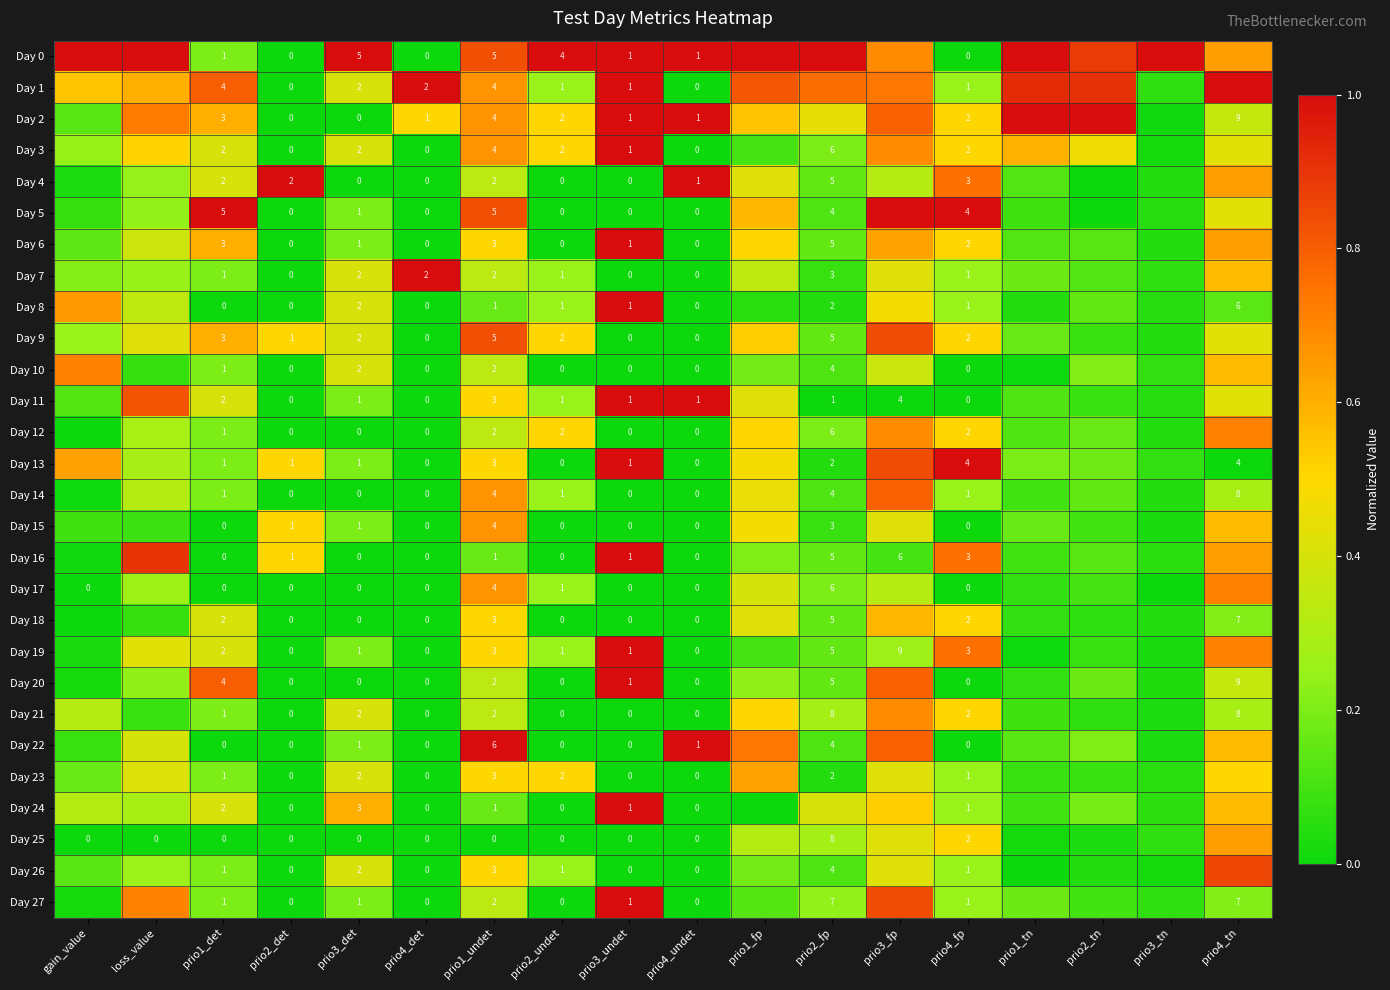

What is the difference between the second highest and second lowest values in the Day 24 series?

0.6